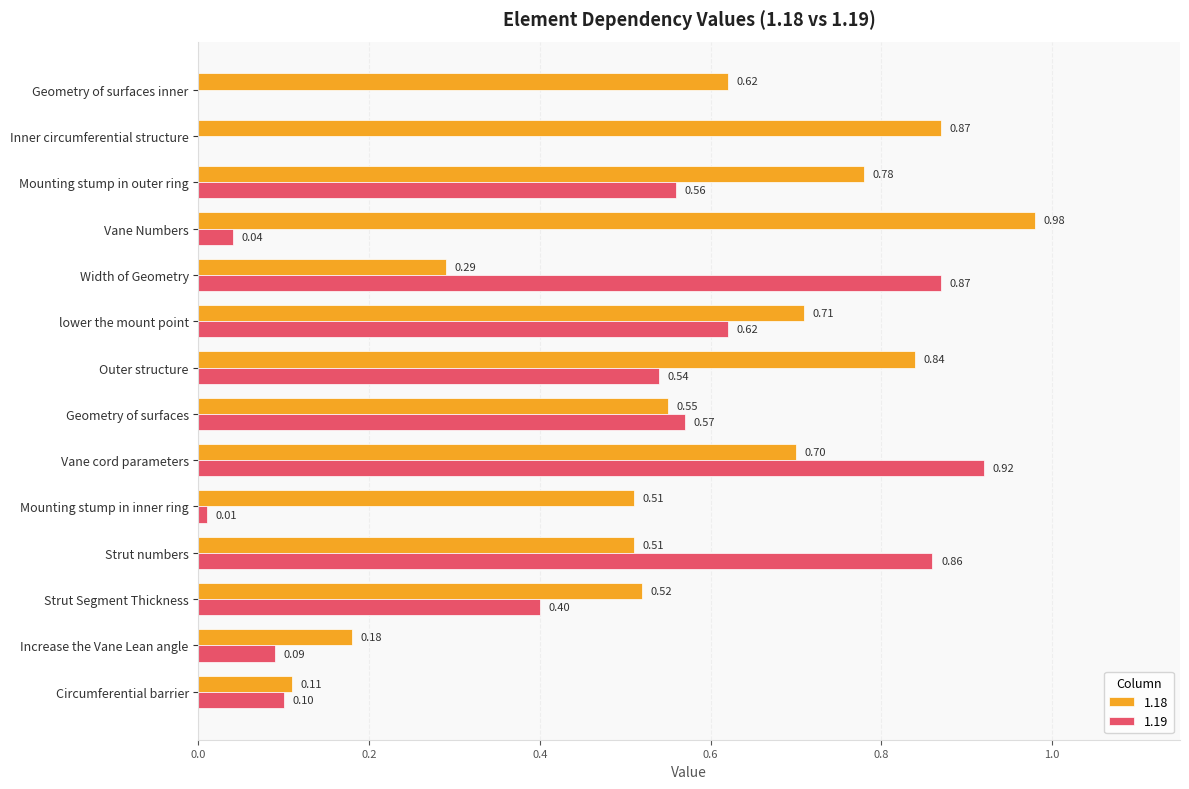

Where is 1.18 nearest to the value 0?

Circumferential barrier